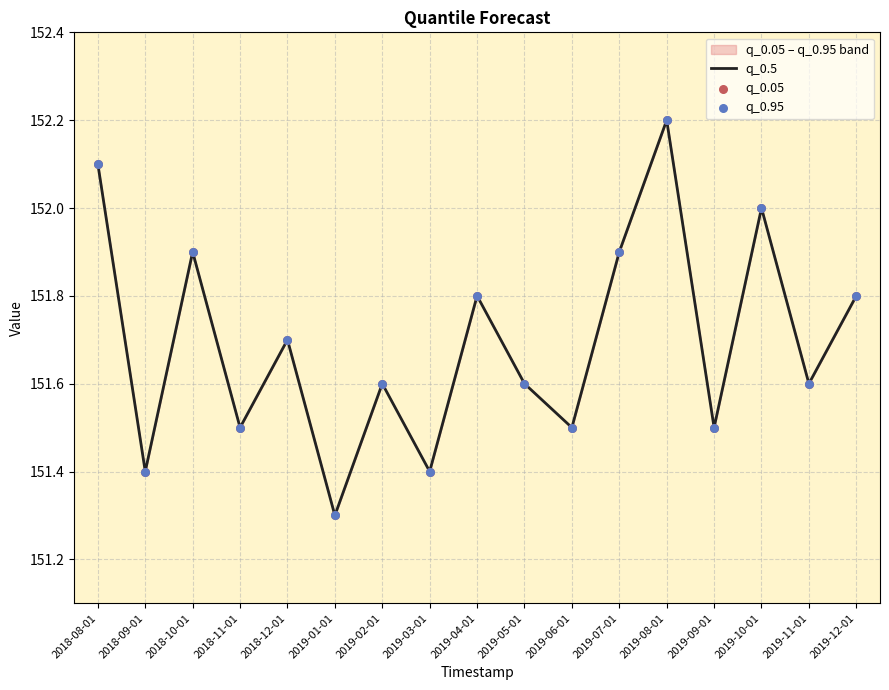

At how many categories does at least one series exceed 151?

17